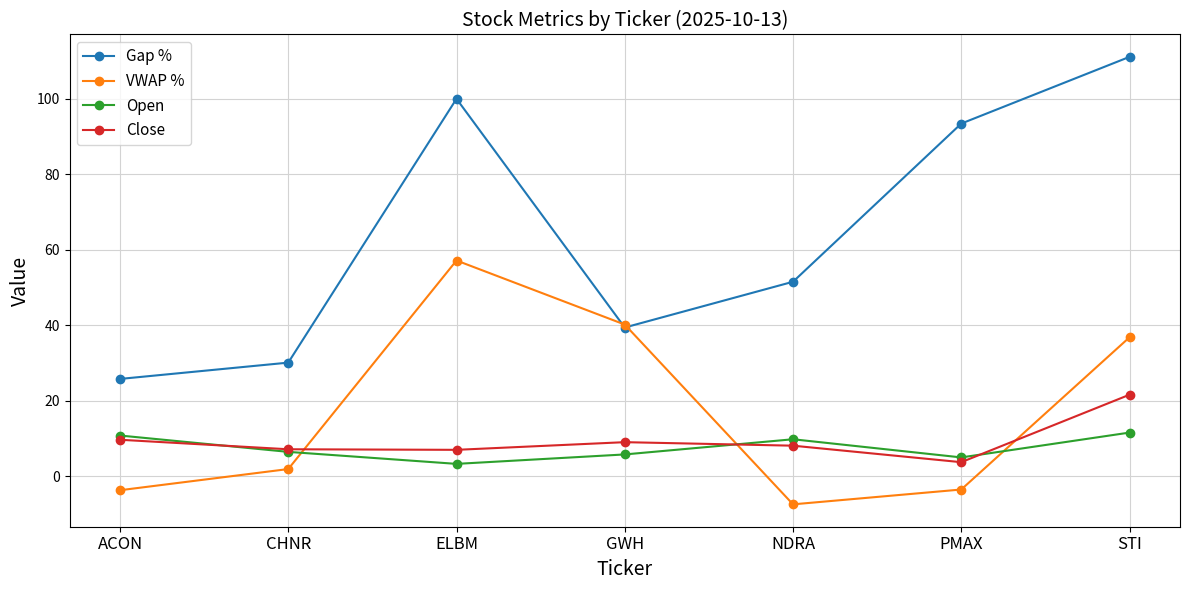

The Gap % series shows 39.4 at GWH. True or false?

True